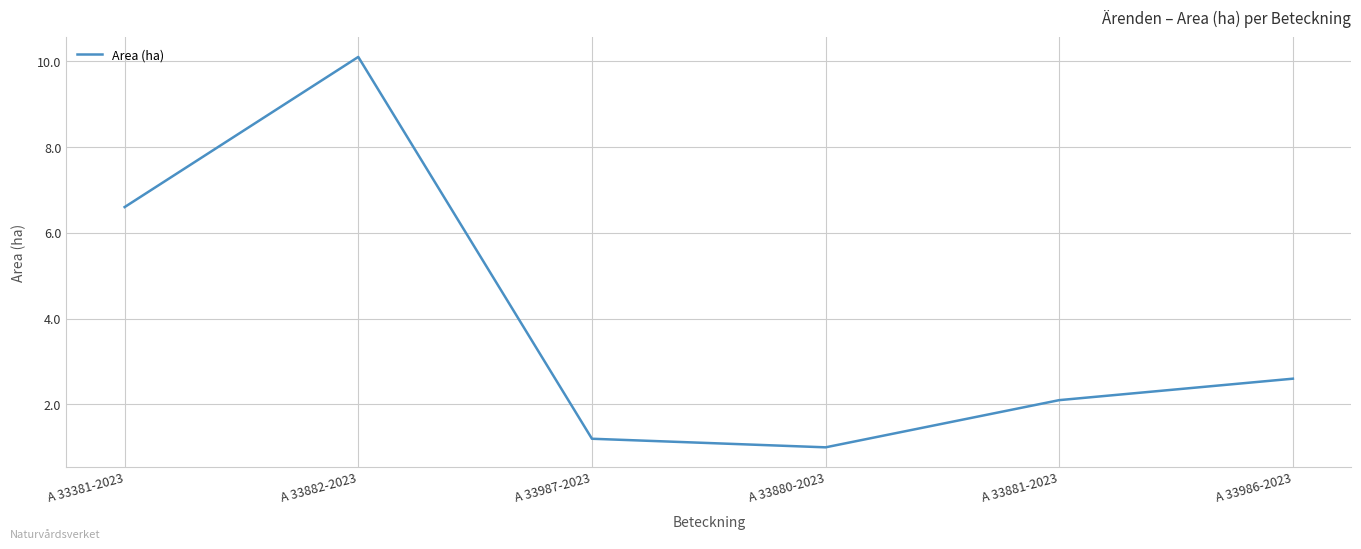

How many categories are shown in the chart?

6